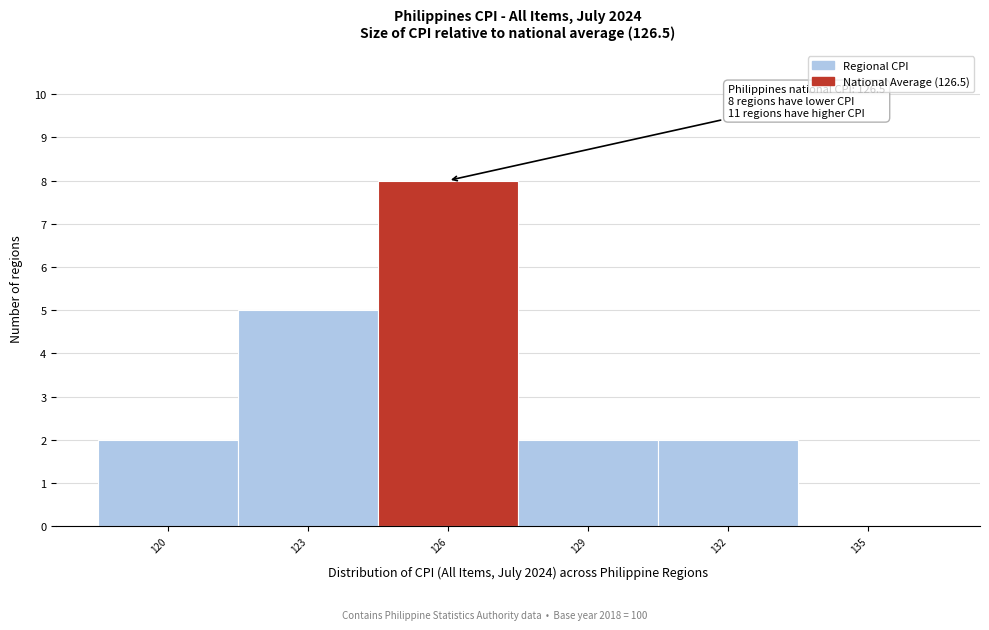

Reading left to right, what are all the values shown in this chart?

120=2	123=5	126=8	129=2	132=2	135=0